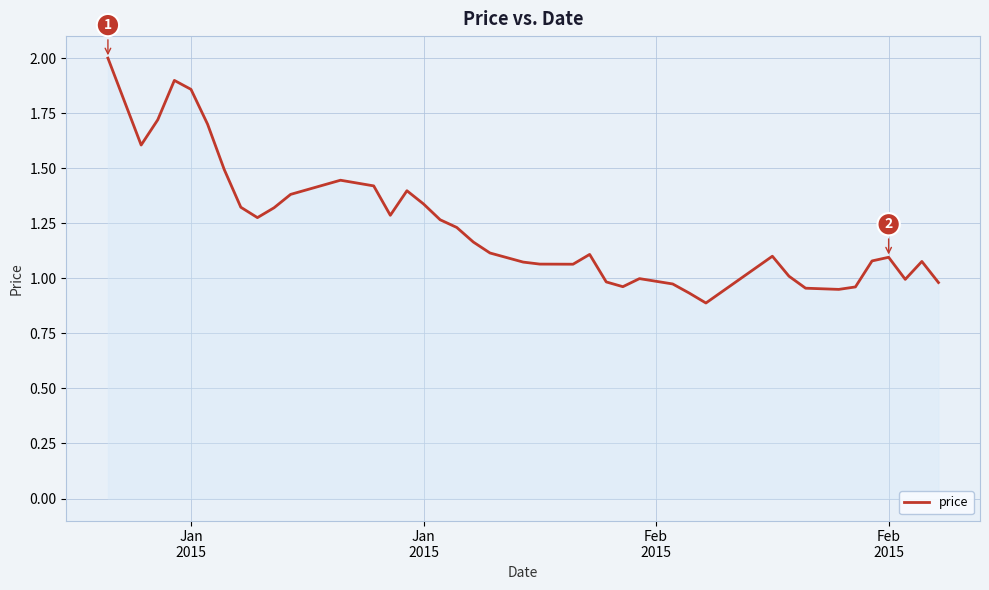

What is the maximum value shown in the chart?

2.0